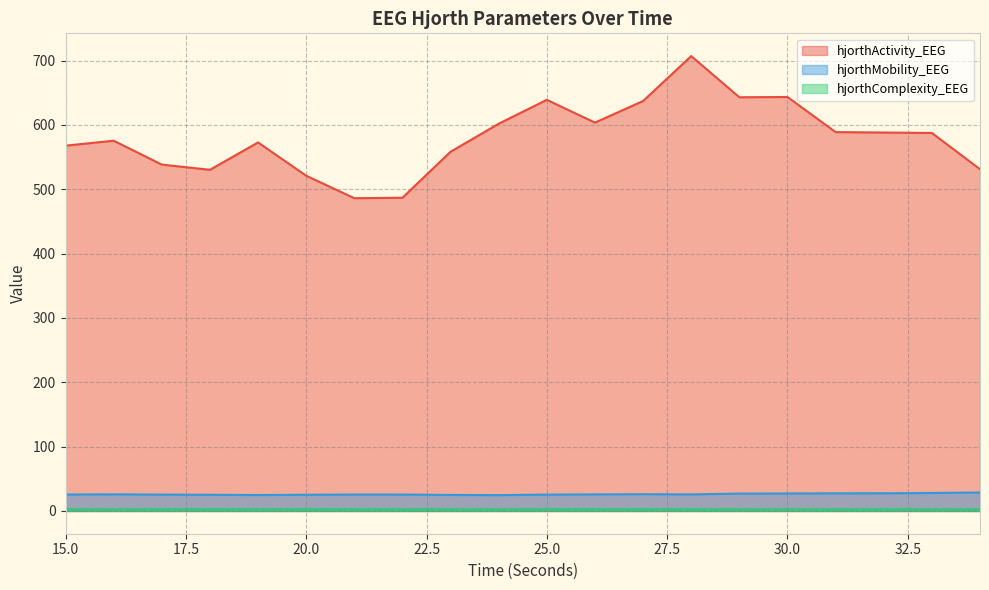

List the series in order of their peak value, highest first.

hjorthActivity_EEG, hjorthMobility_EEG, hjorthComplexity_EEG